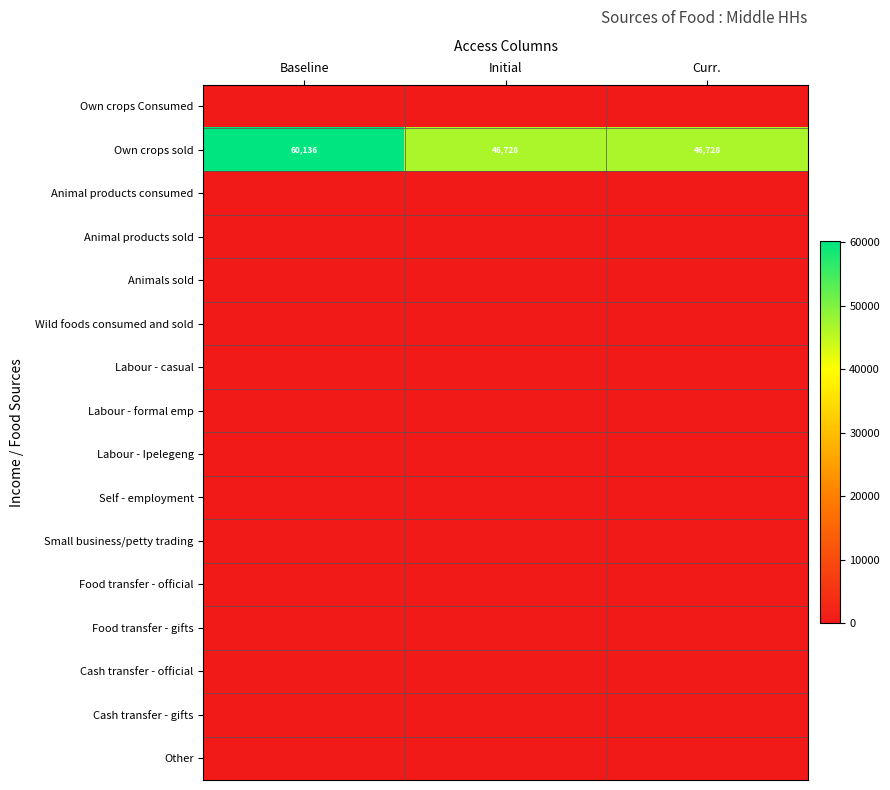

Is the value of Own crops Consumed at Curr. greater than the value of Animal products sold at Baseline?

No